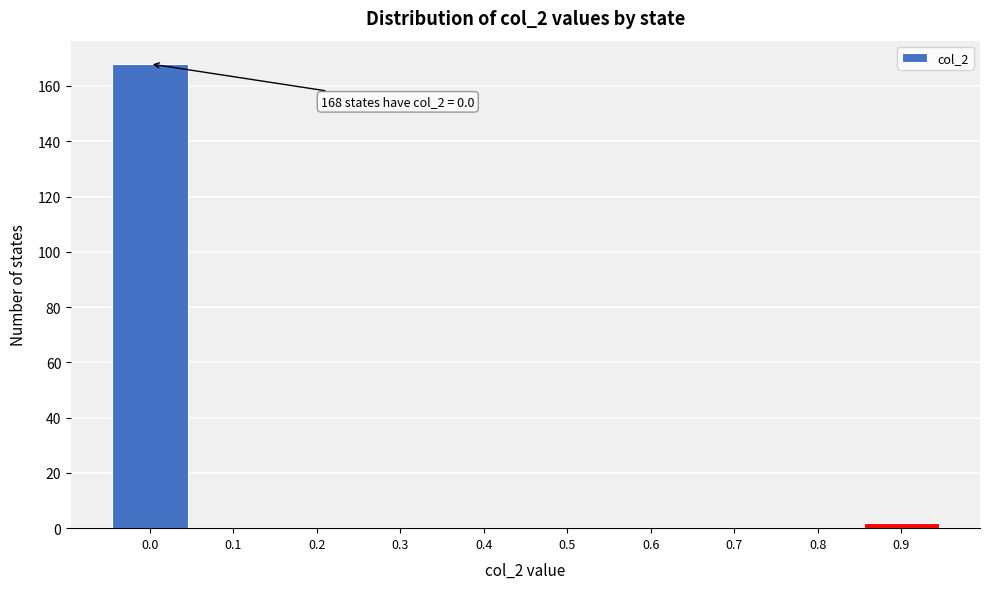

Reading left to right, what are all the values shown in this chart?

0.0=168	0.1=0	0.2=0	0.3=0	0.4=0	0.5=0	0.6=0	0.7=0	0.8=0	0.9=2